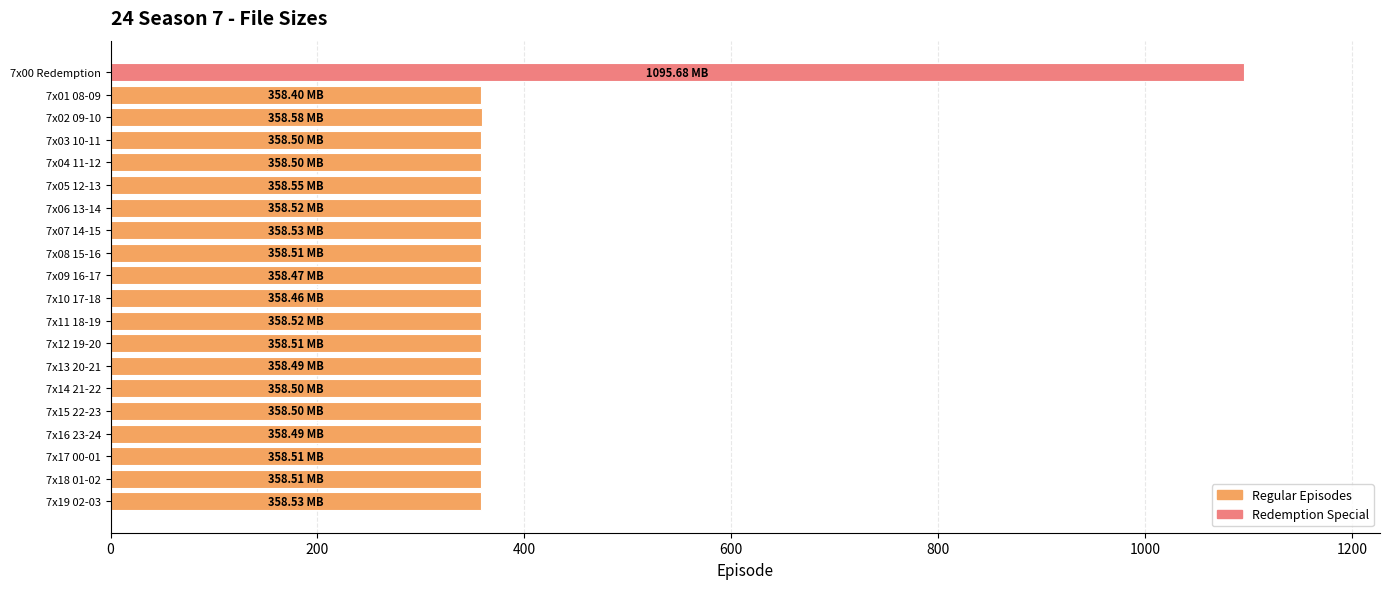

What is the ratio of the value at 7x12 19-20 to the value at 7x11 18-19?

1.0